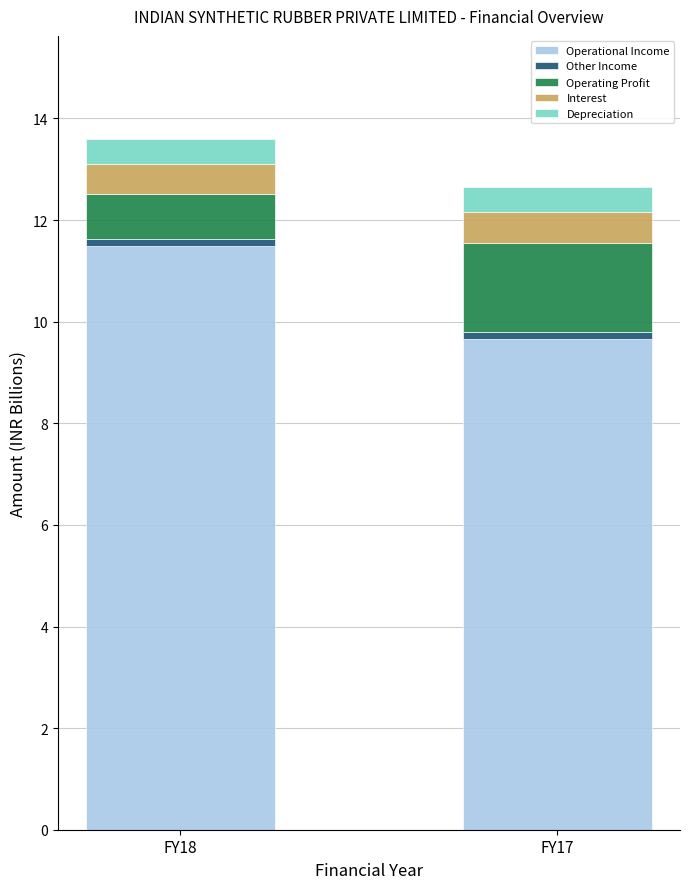

At which label does Operational Income reach its peak?

FY18